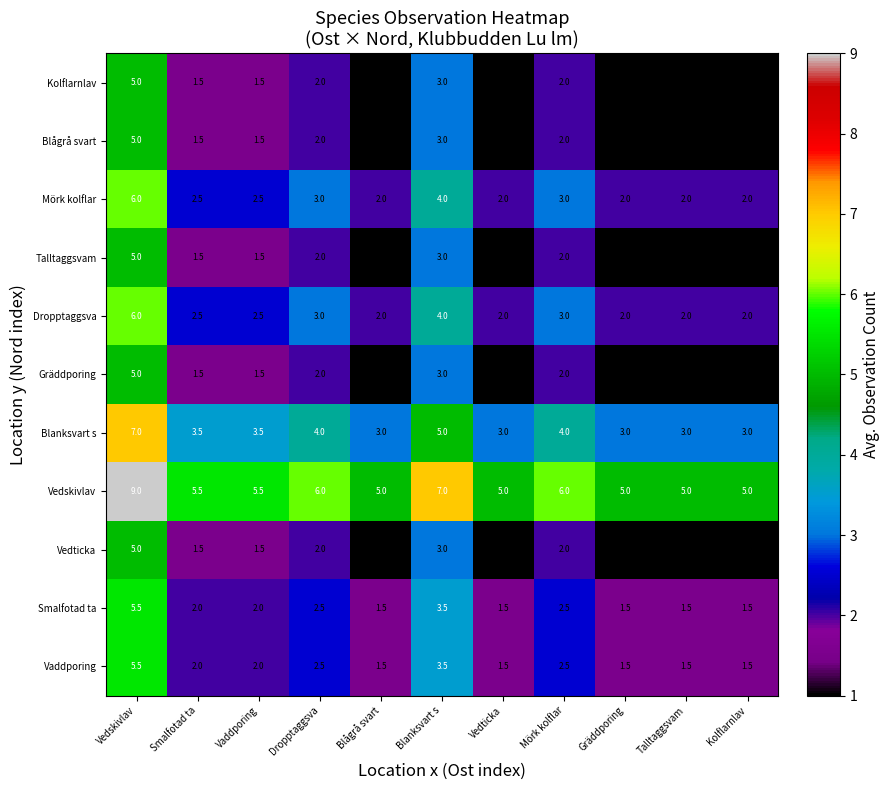

What is the total value across all series at Vedticka?

20.0